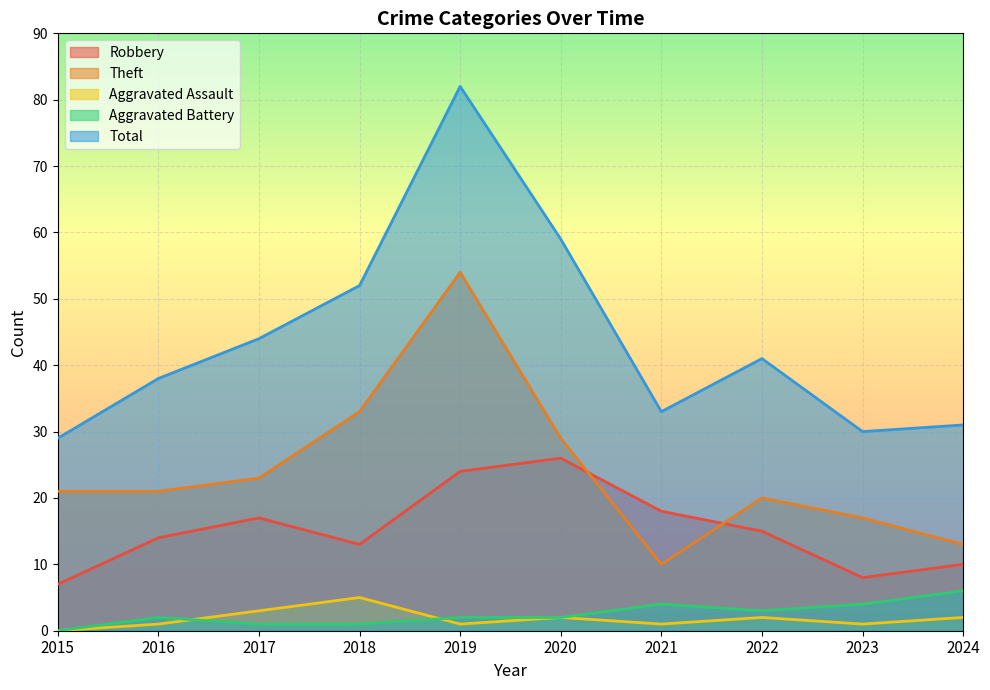

True or false: Aggravated Battery and Robbery intersect in this chart.

False